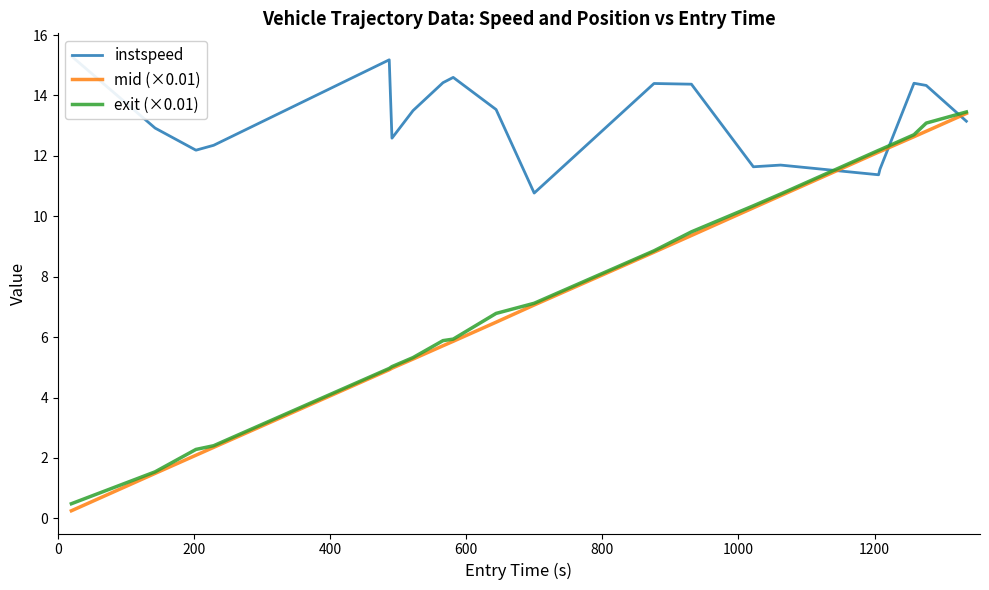

True or false: exit (×0.01) has more than 1 interior local peaks.

False